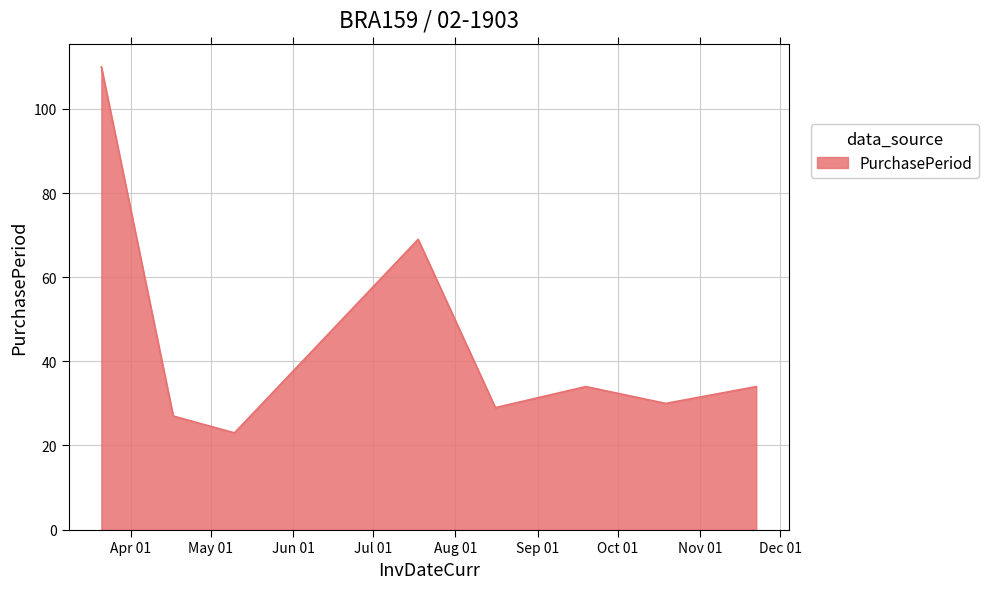

True or false: the data has more than 0 interior local peaks.

True